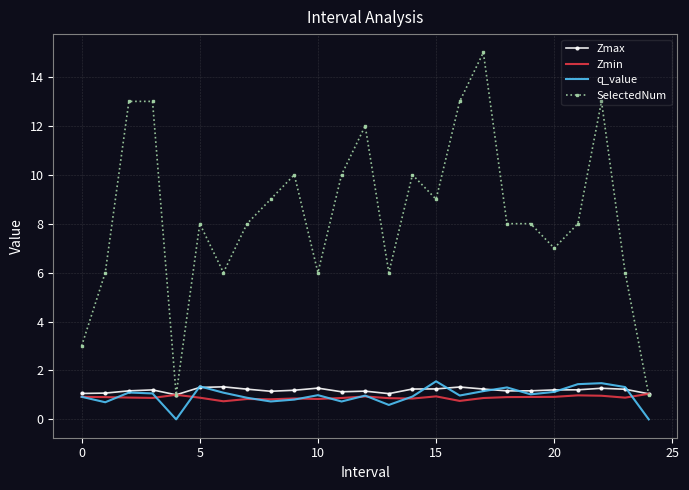

What is the highest value of the Zmax series?

1.3